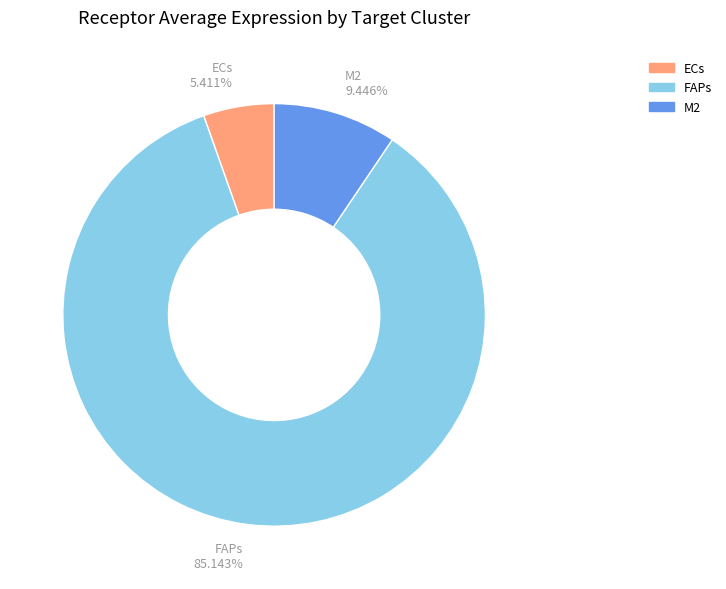

What is the total percentage of FAPs and M2?

94.6%